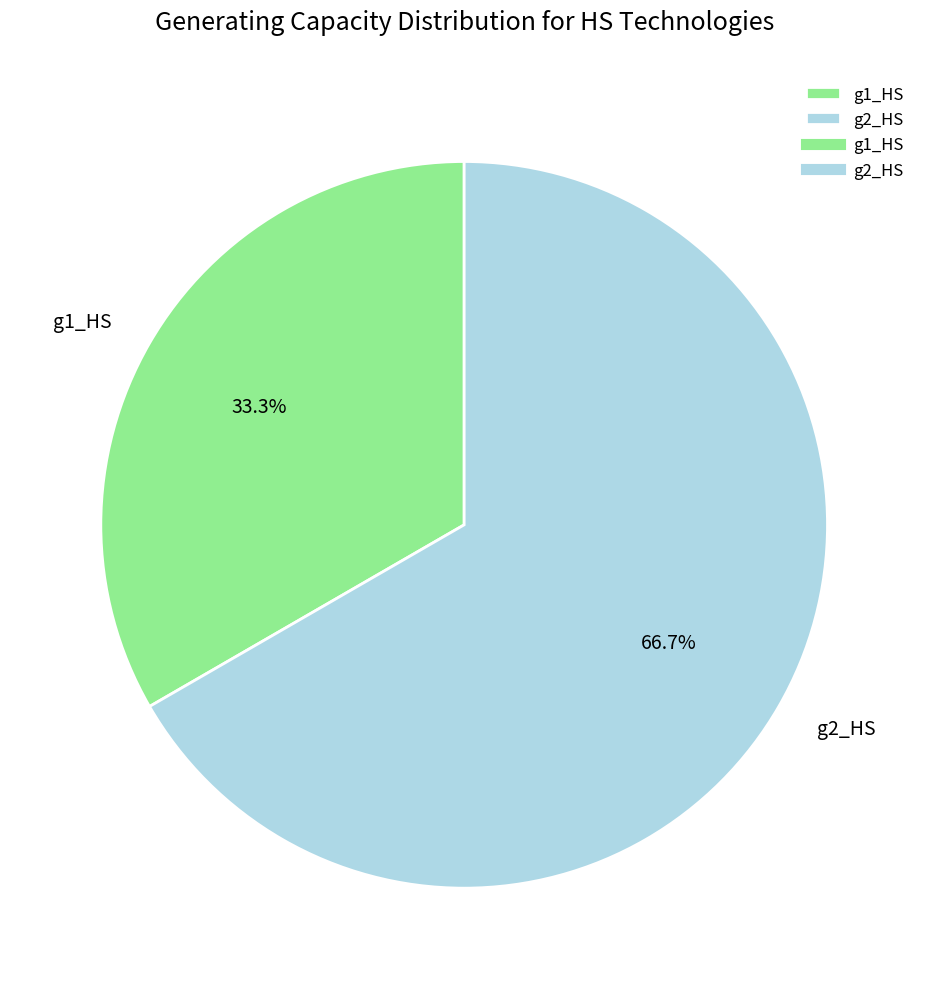

Is g2_HS the majority of the pie?

Yes